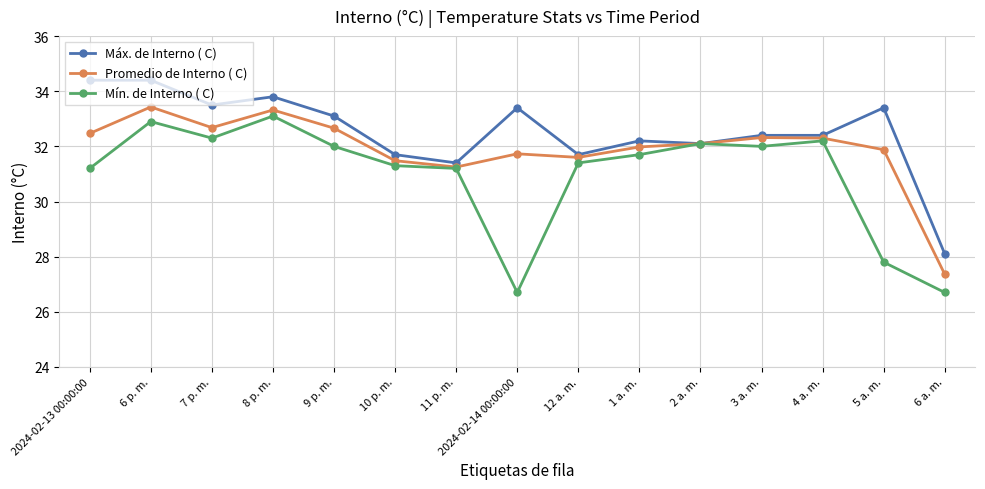

Count the number of categories in the chart.

15